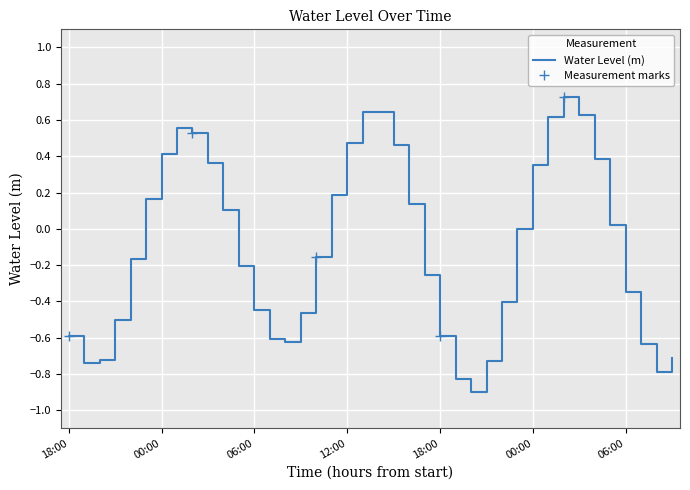

How many points are higher than both their immediate neighbors (excluding endpoints)?

3